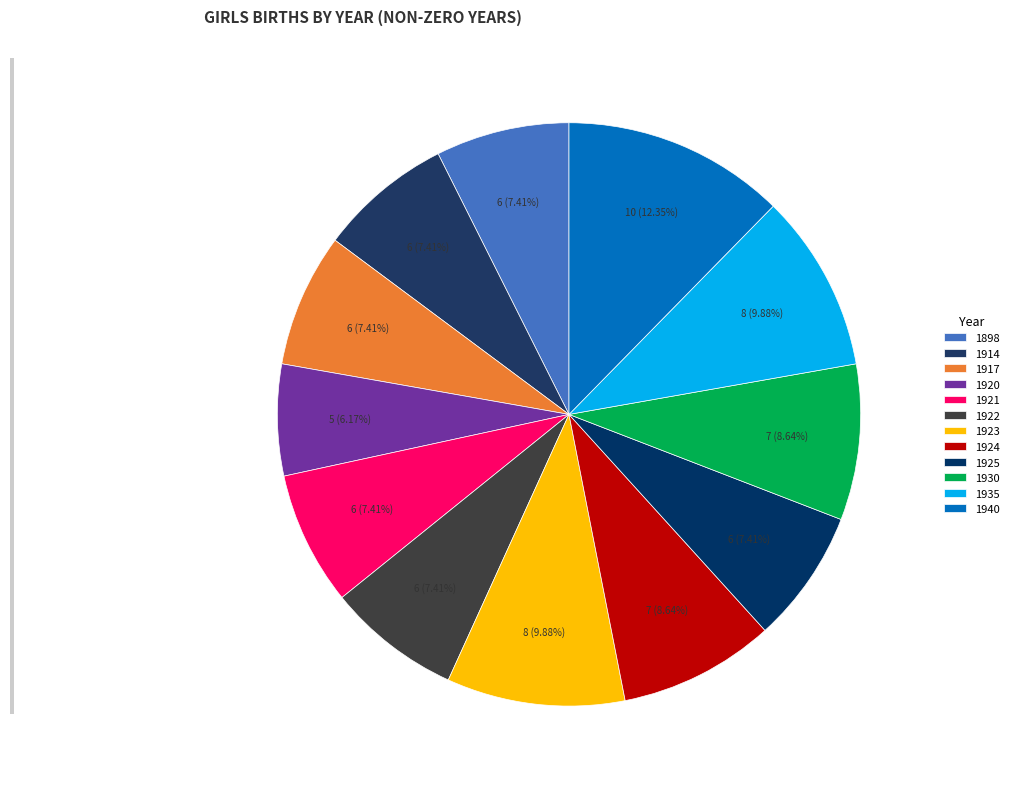

How many slices are in this pie chart?

12